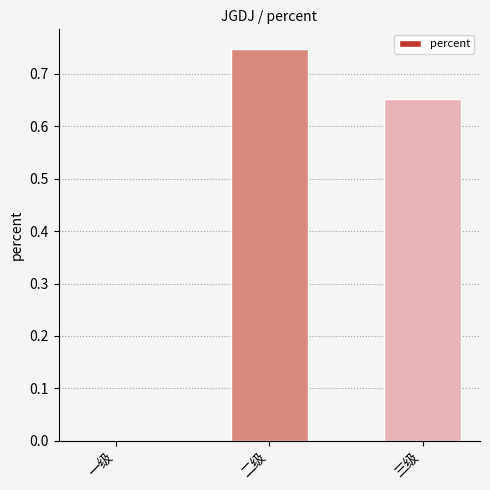

What is the sum of all values?

1.4